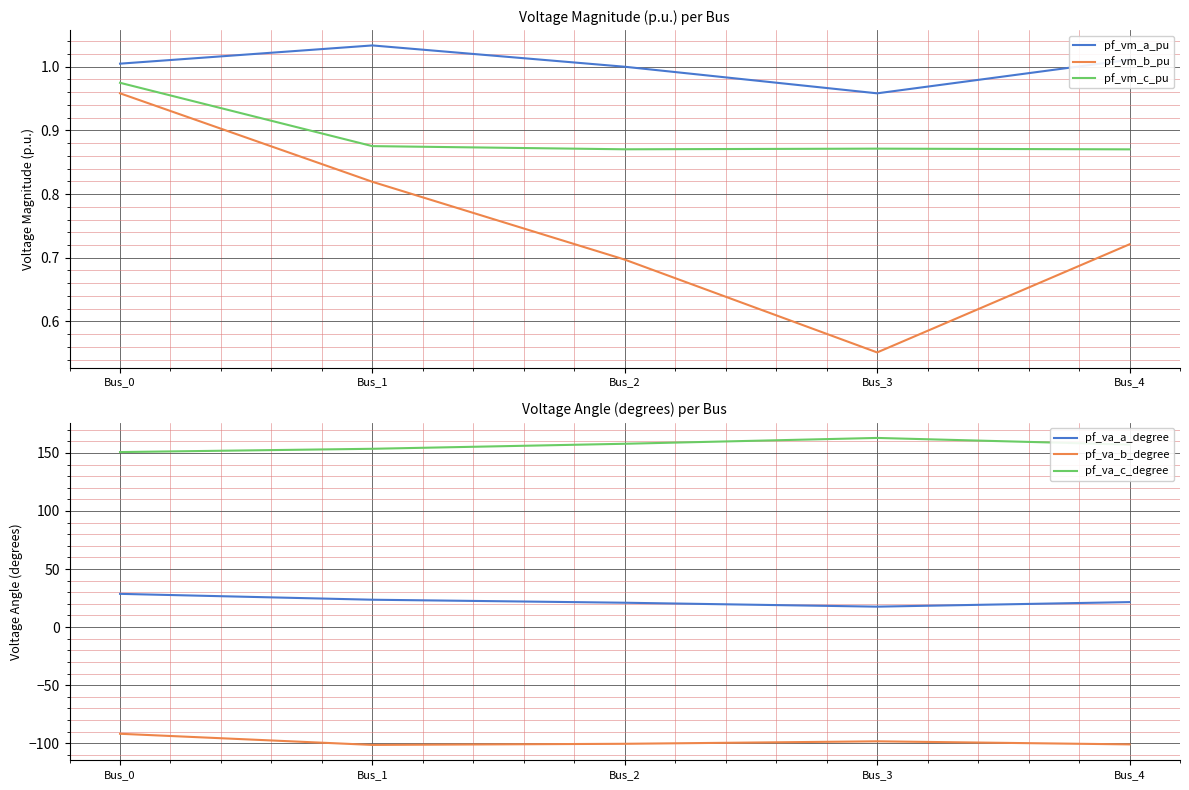

Rank the series at Bus_2 from highest to lowest value.

pf_va_c_degree, pf_va_a_degree, pf_vm_a_pu, pf_vm_c_pu, pf_vm_b_pu, pf_va_b_degree